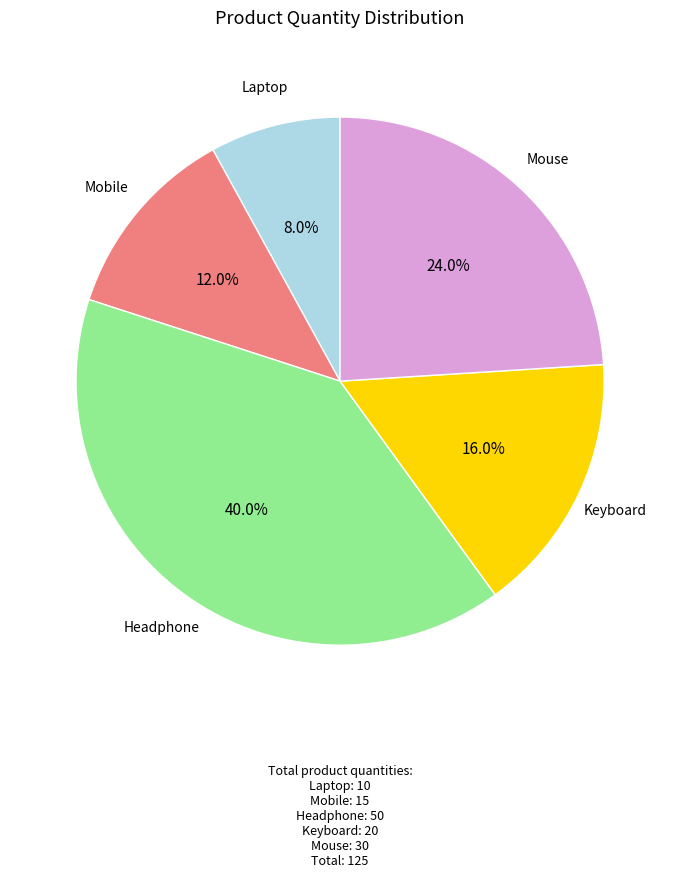

What is the largest slice in the pie chart?

Headphone